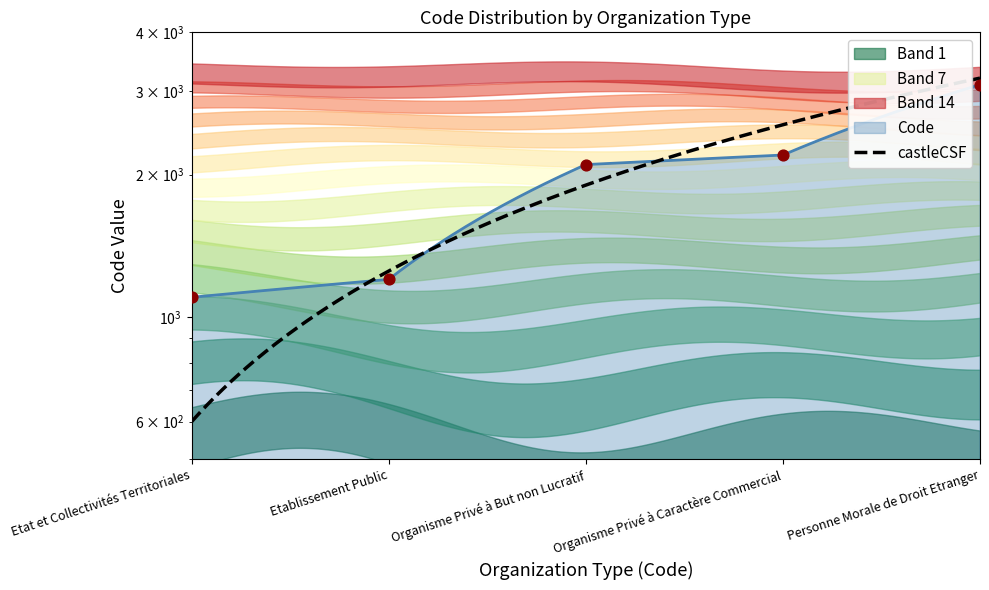

Approximately how many times larger is the value at Etat et Collectivités Territoriales compared to Etablissement Public?

0.9